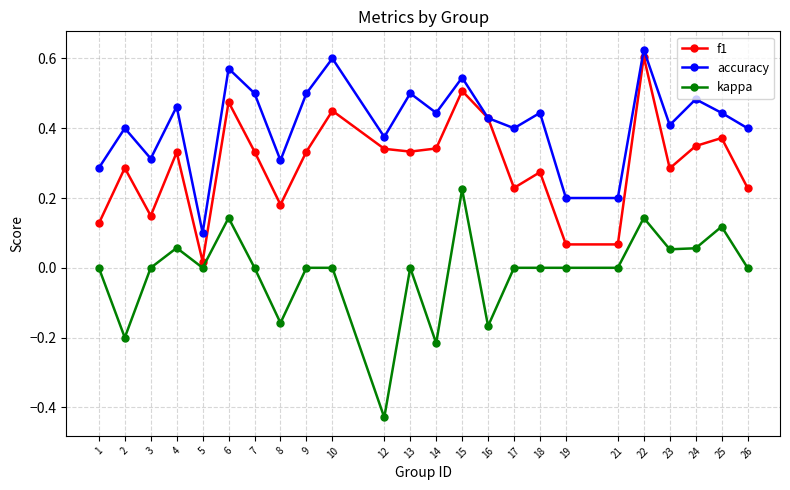

Between 2 and 24, which series saw the biggest shift?

kappa